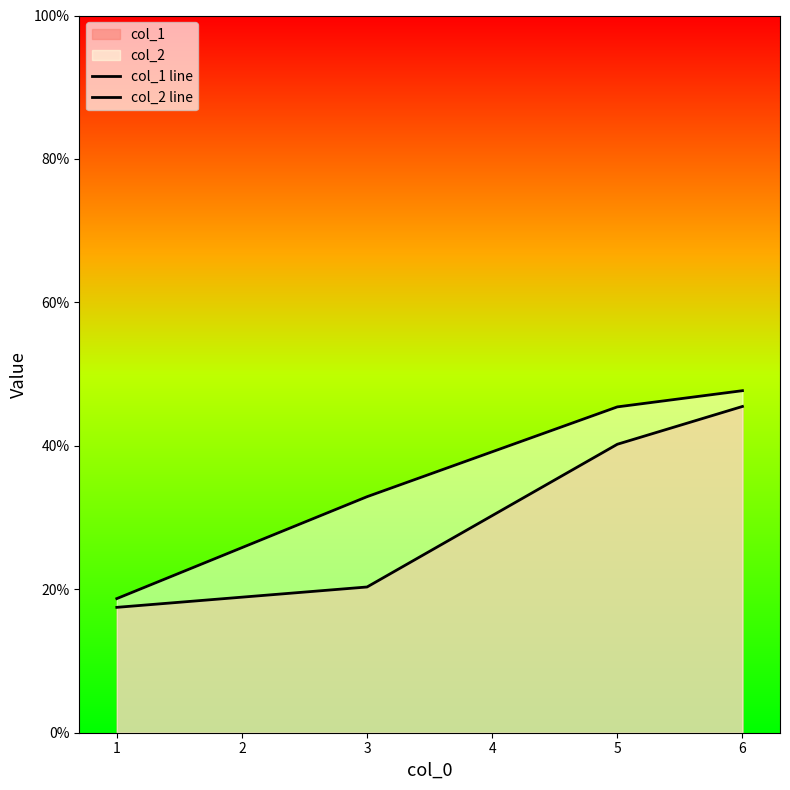

What is the difference between the maximum and minimum values in the col_1 line series?

28.0